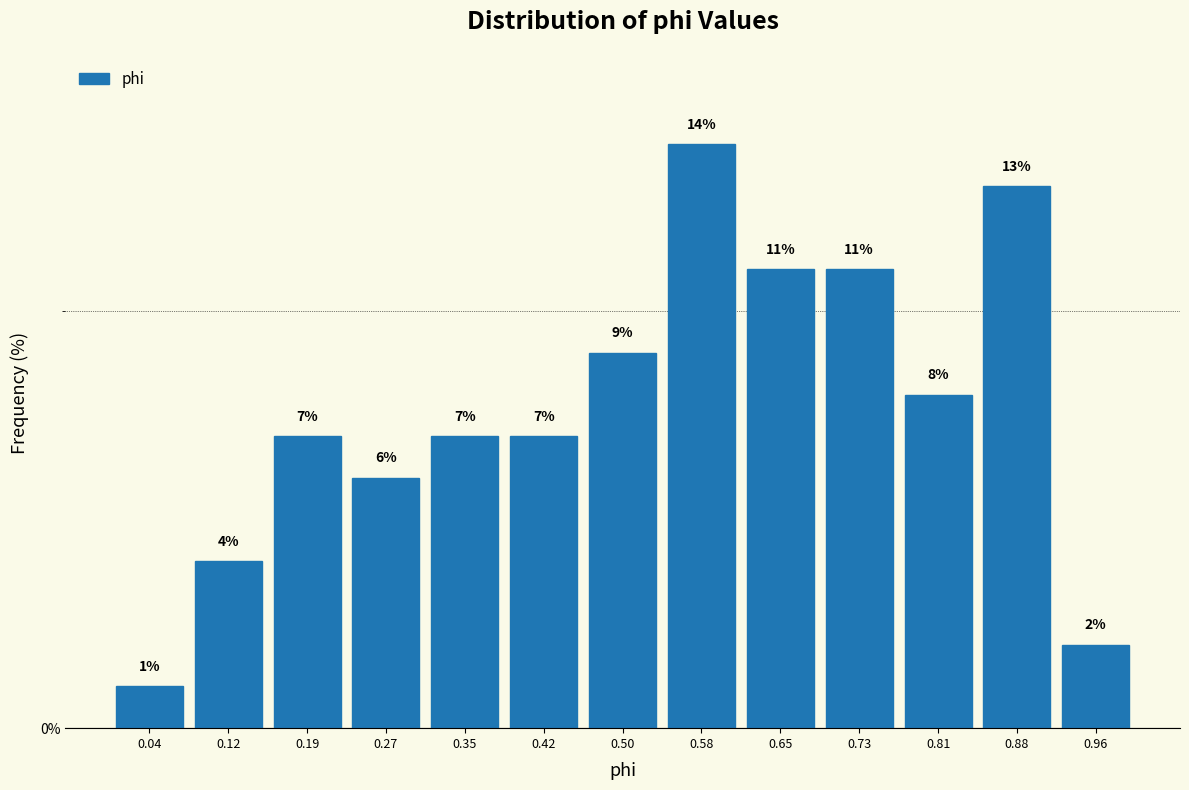

Reading left to right, list every bar in this chart as the range it spans on the x-axis followed by its height. The bar edges are not printed on the chart, so give them approximately, as read against the axis.

0.00 to 0.08: 1
0.08 to 0.15: 4
0.15 to 0.23: 7
0.23 to 0.31: 6
0.31 to 0.38: 7
0.38 to 0.46: 7
0.46 to 0.54: 9
0.54 to 0.62: 14
0.62 to 0.69: 11
0.69 to 0.77: 11
0.77 to 0.85: 8
0.85 to 0.92: 13
0.92 to 1.00: 2